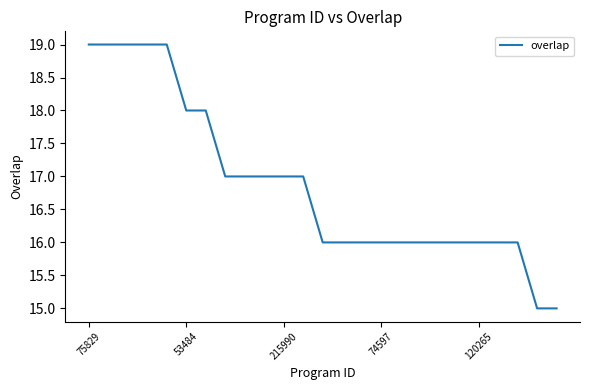

What is the greatest value displayed?

19